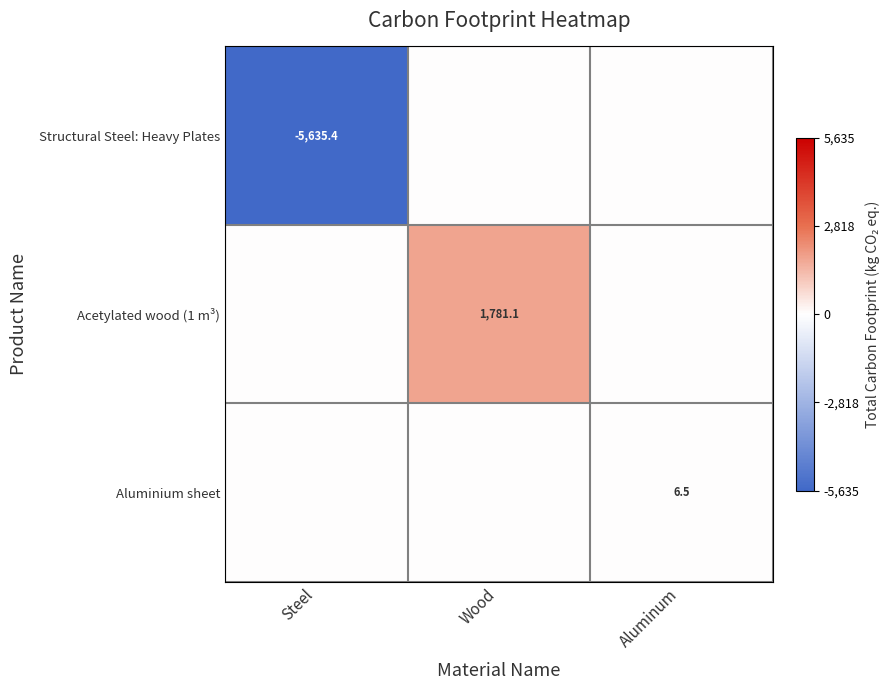

Between Steel and Aluminum, which is larger?

Aluminum